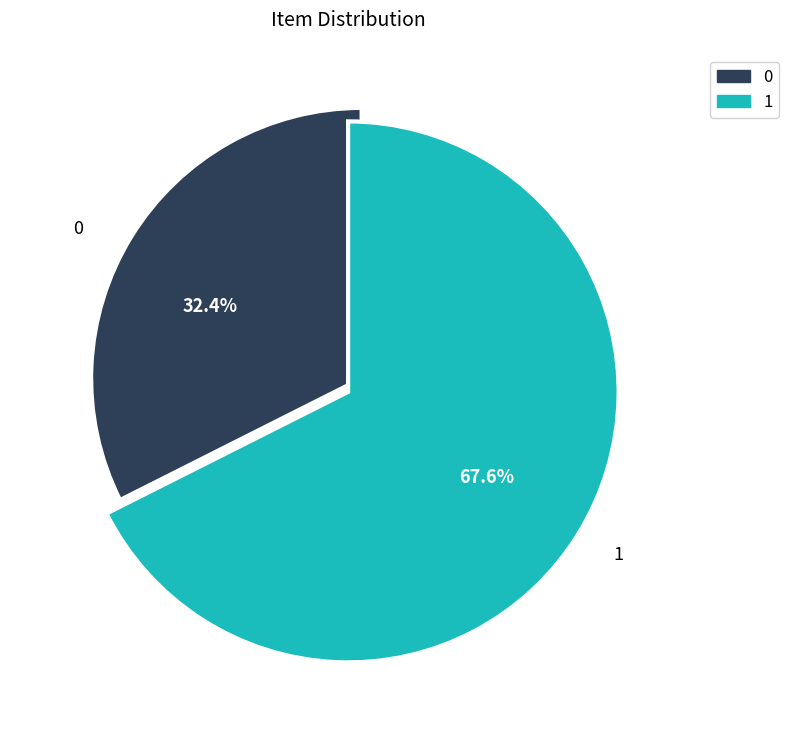

How many slices are in this pie chart?

2